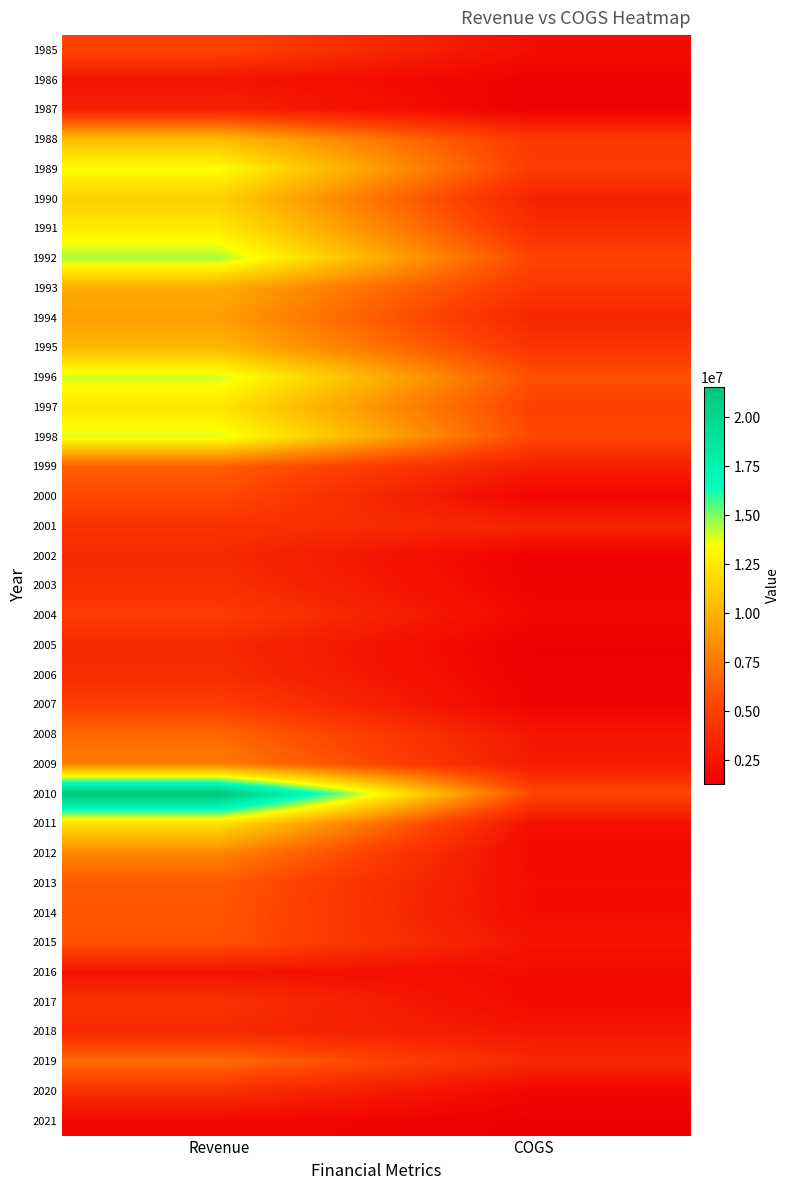

Between COGS and Revenue, which is larger?

Revenue